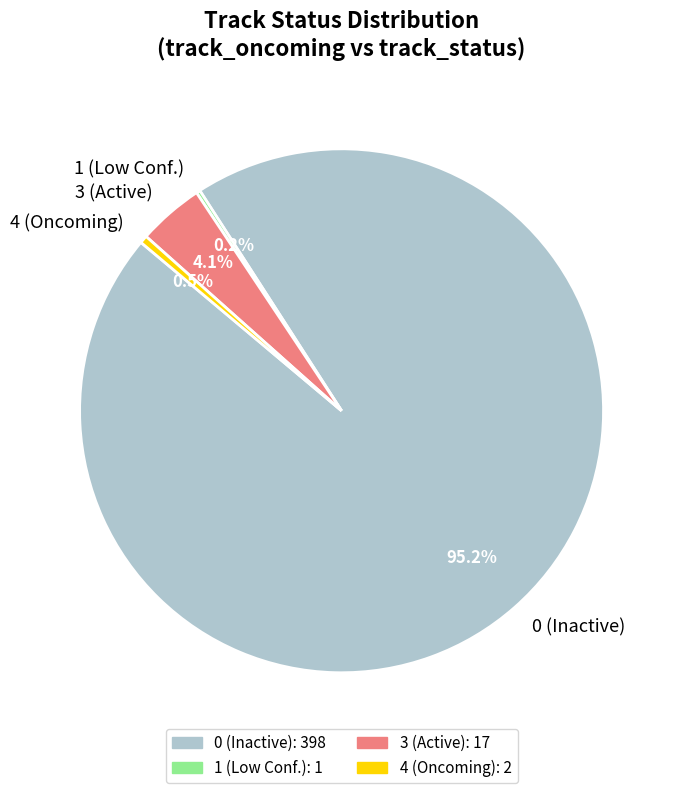

Between 3 (Active) and 4 (Oncoming), which is larger?

3 (Active)